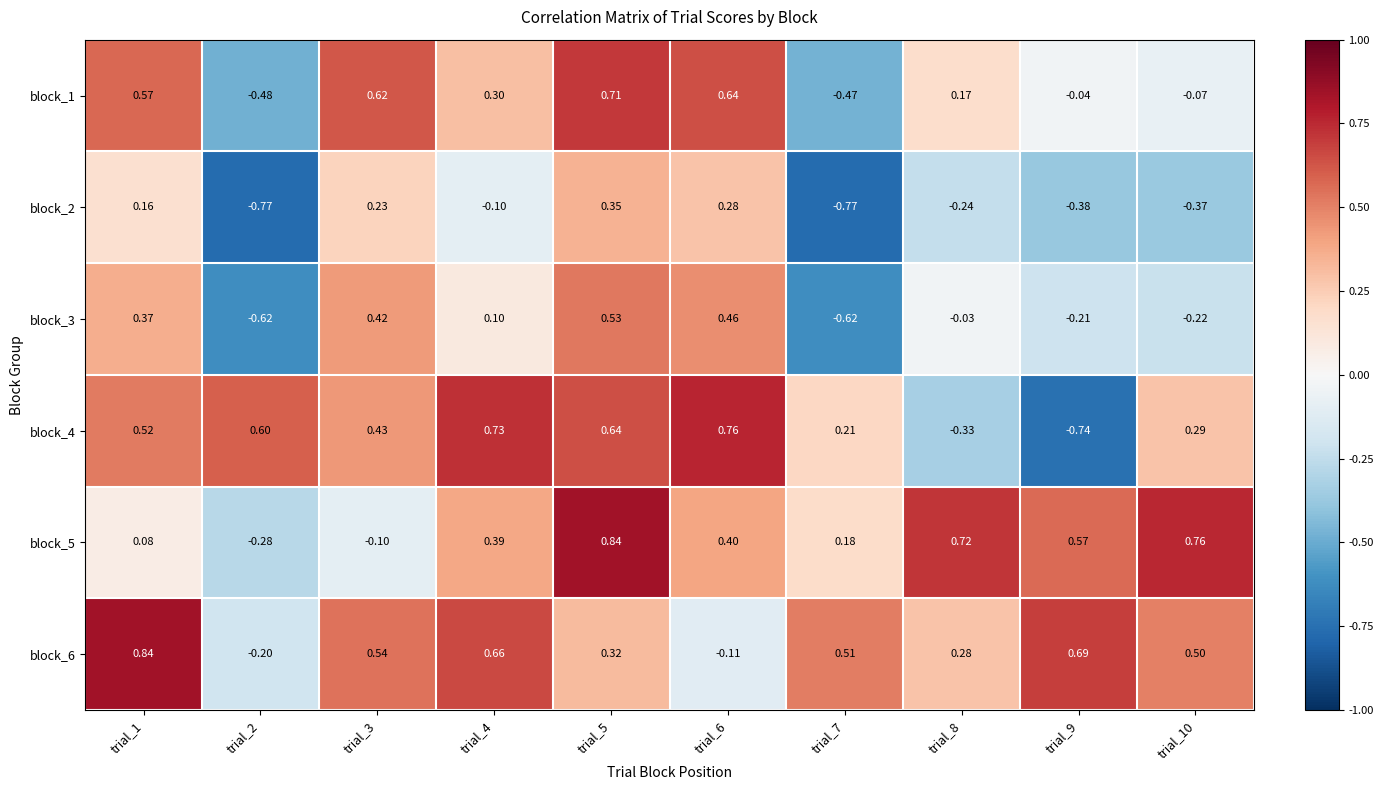

Is the value of block_3 at trial_8 greater than the value of block_5 at trial_9?

No